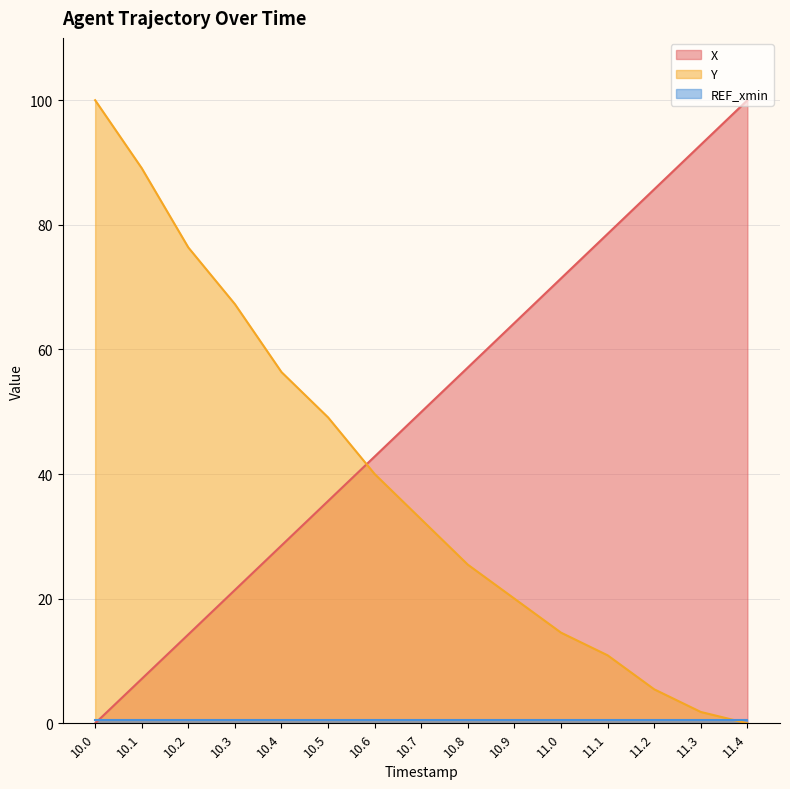

True or false: Y has a value of 13.8 at 10.9.

False